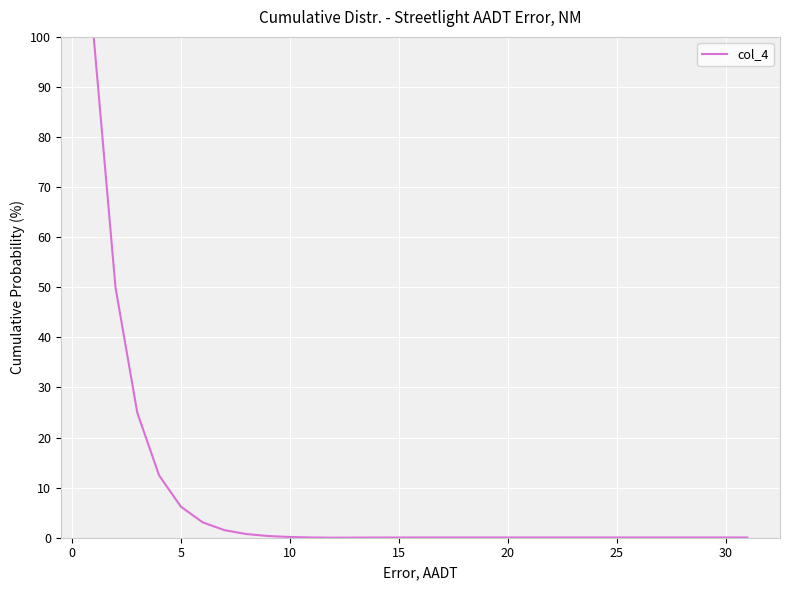

What is the difference between the maximum and minimum values?

100.0